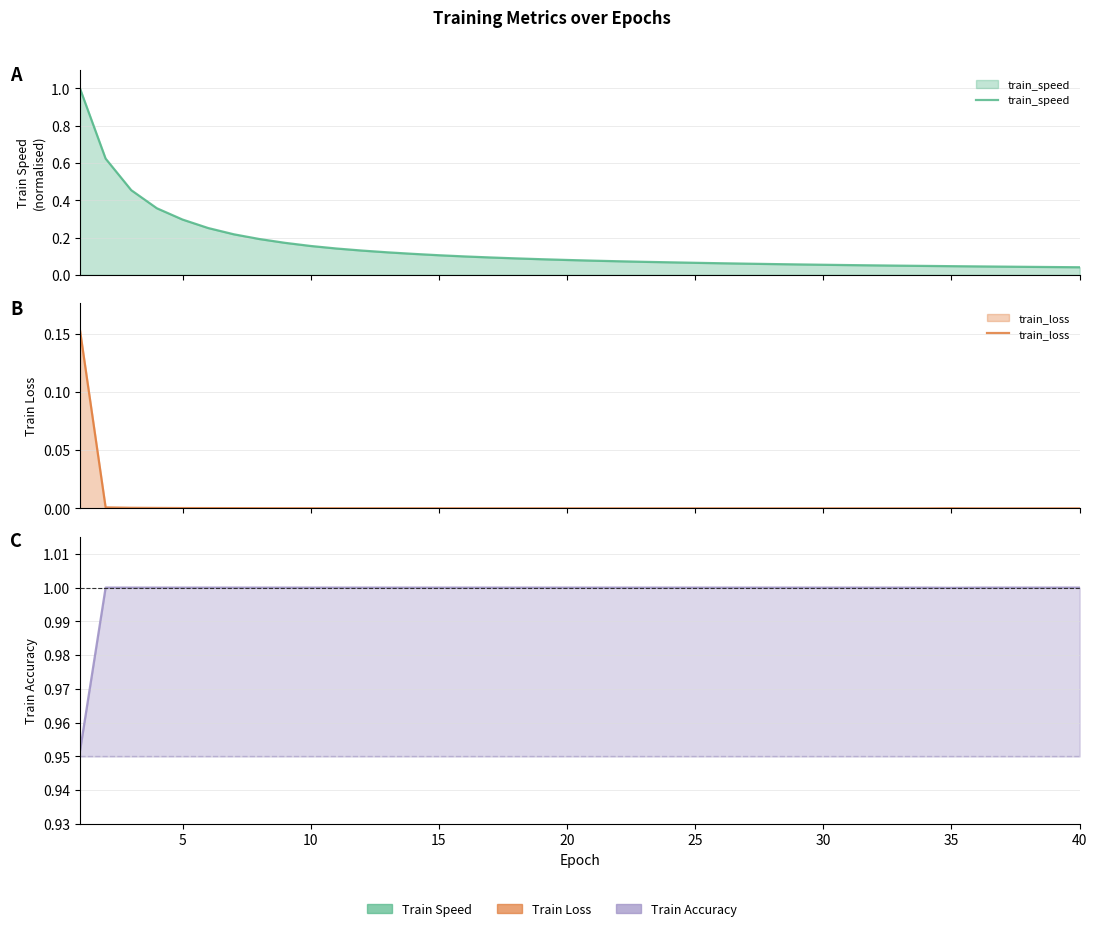

How many lines are shown in the chart?

3